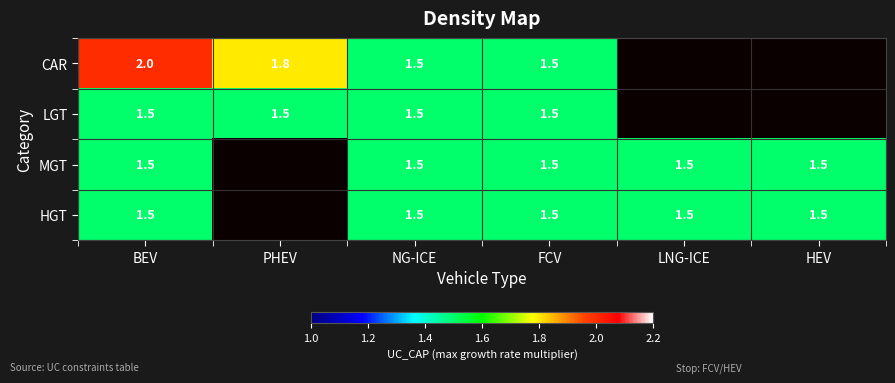

At how many categories does at least one series exceed 1?

6